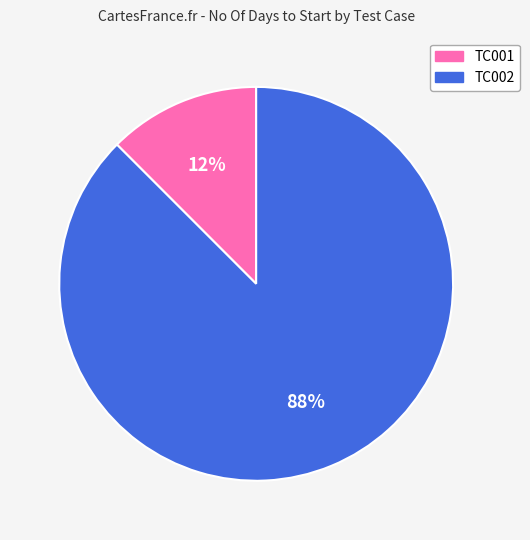

To the nearest percent, what is the average slice percentage?

50%